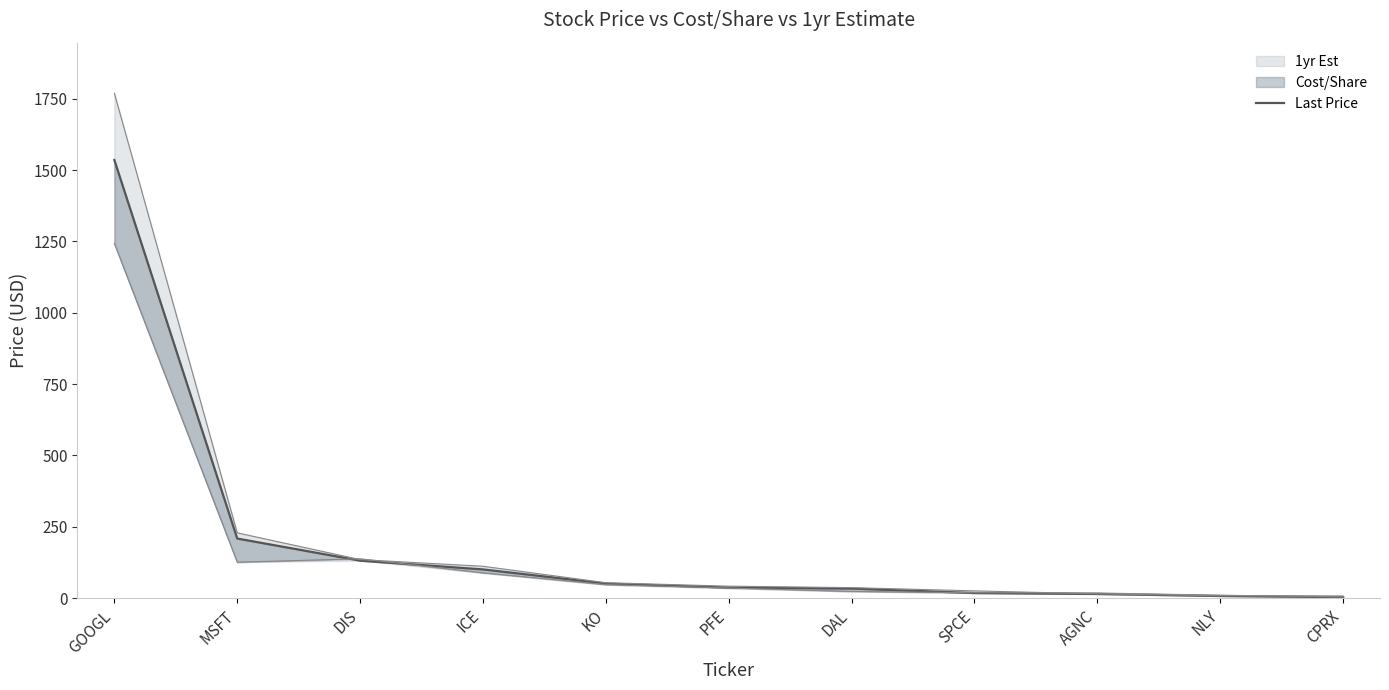

What is the ratio of the value at AGNC to the value at MSFT?

0.1